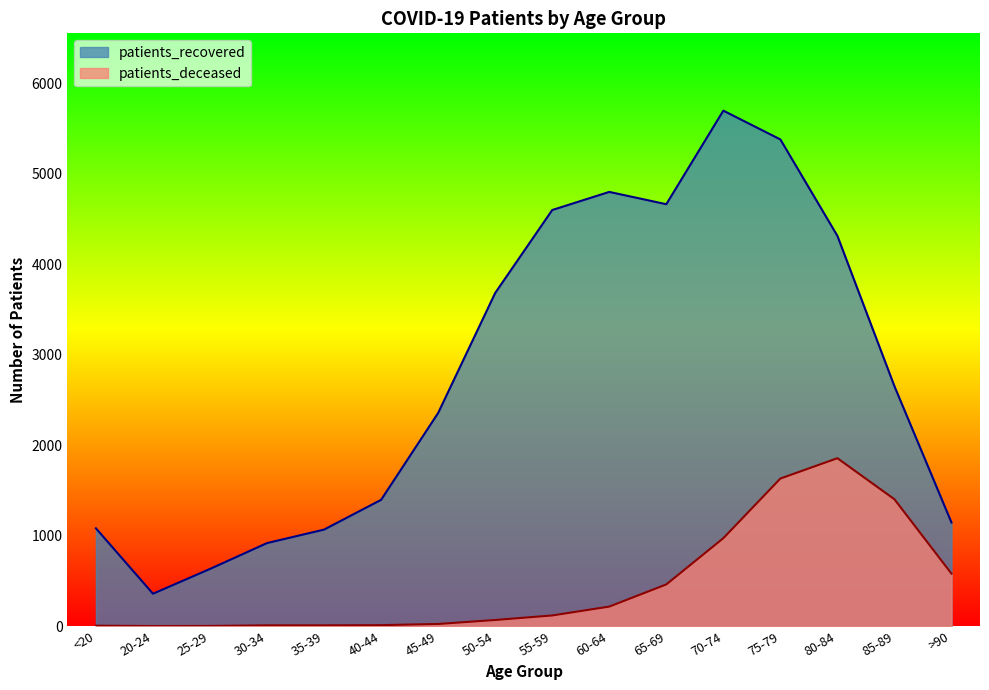

At which label does patients_deceased first exceed 118?

60-64